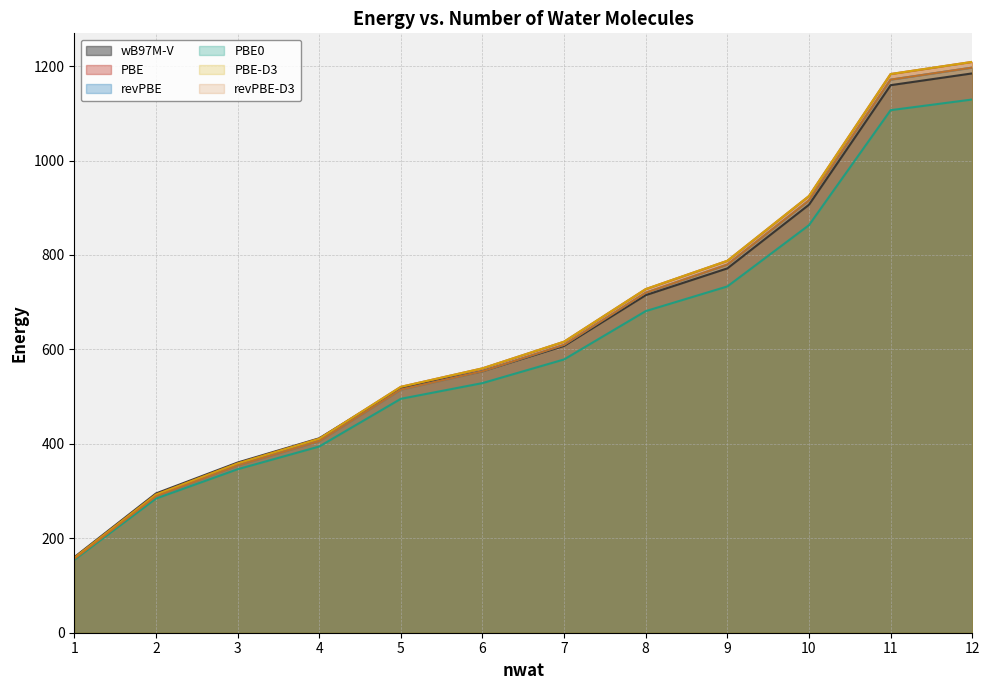

What is the sum of all revPBE values?

7666.6